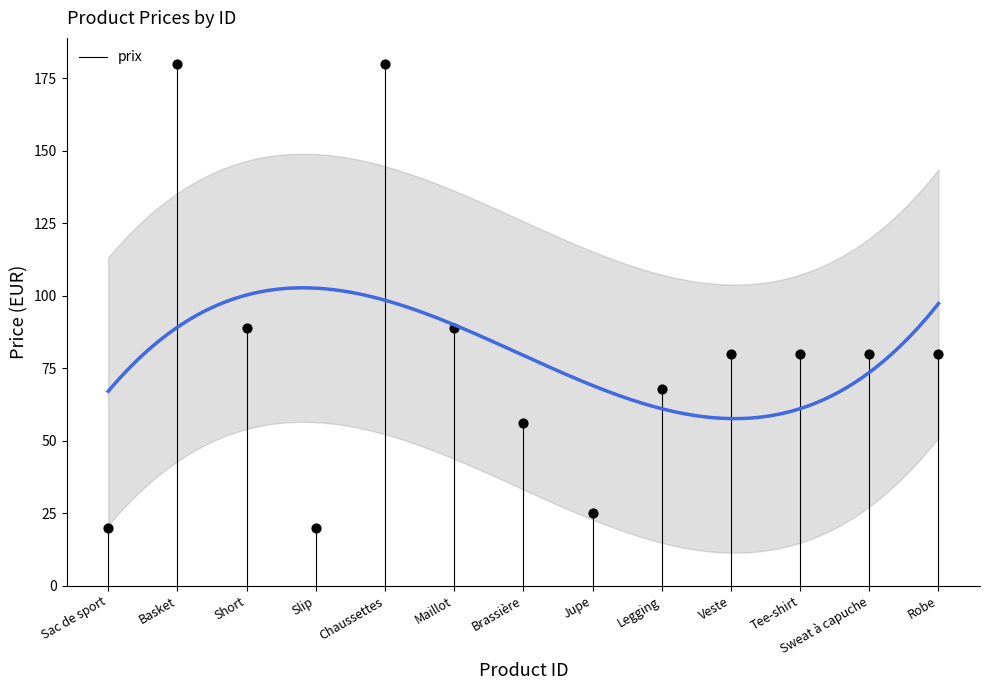

What is the range of Y values (max minus min)?

160.0